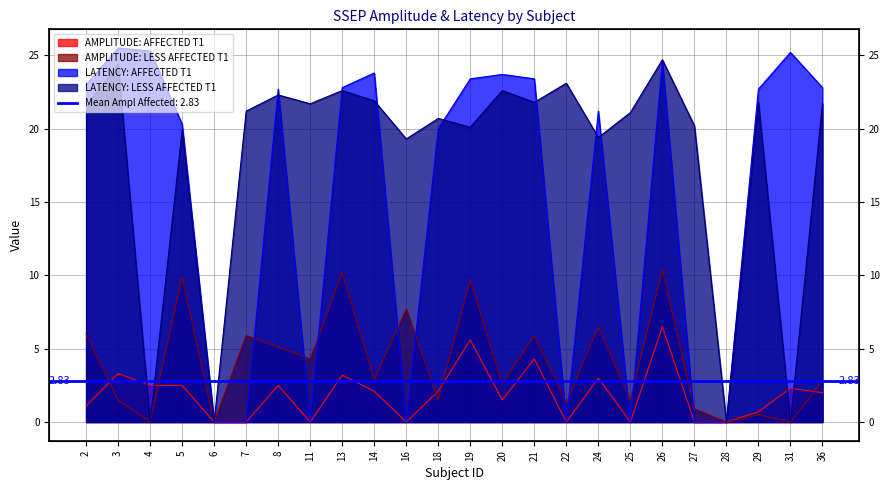

Does the chart have visible grid lines?

Yes